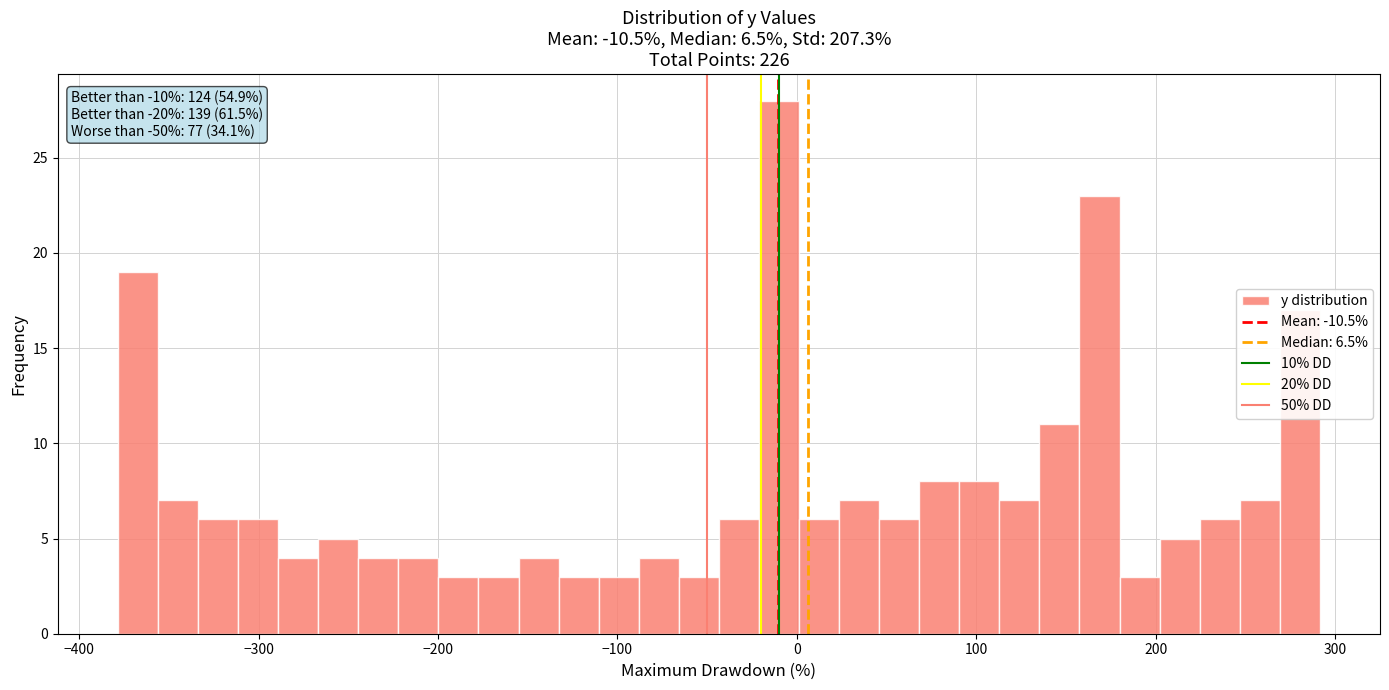

Read against the x-axis, roughly where is the centre of the tallest bar?

-10